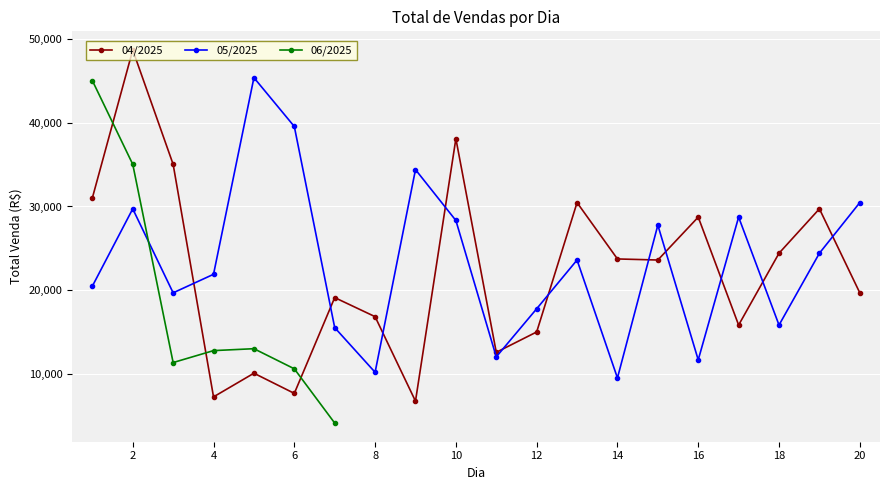

True or false: 04/2025 and 05/2025 intersect in this chart.

True